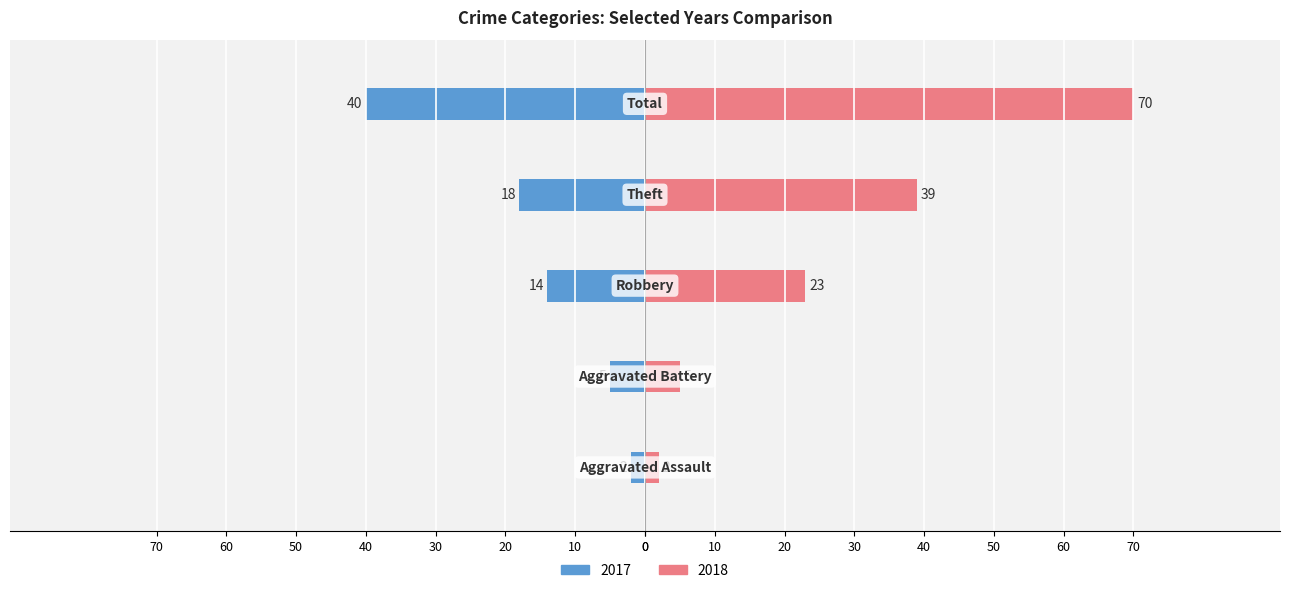

What position from the right is Aggravated Assault?

5